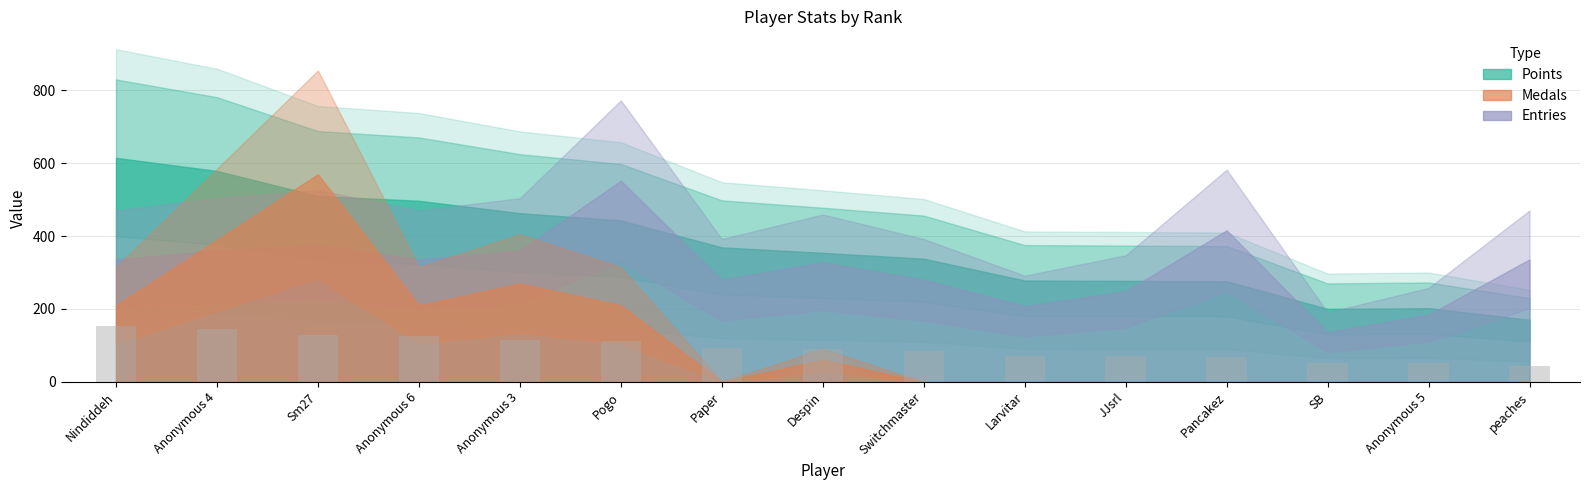

What is the sum of all values?

1392.8